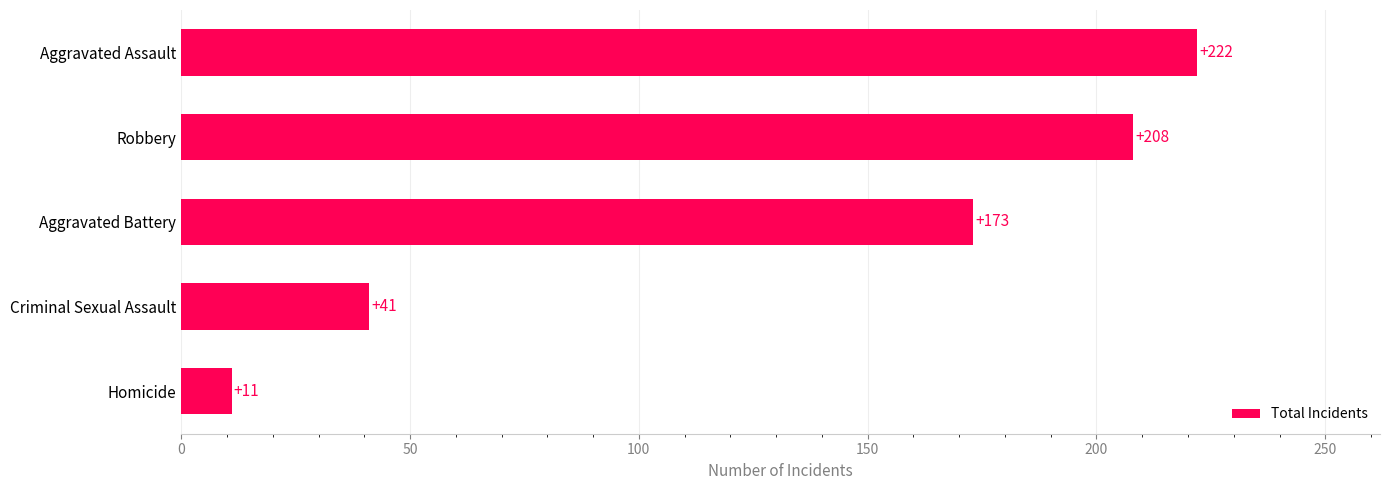

Rank the categories by value from lowest to highest.

Homicide, Criminal Sexual Assault, Aggravated Battery, Robbery, Aggravated Assault